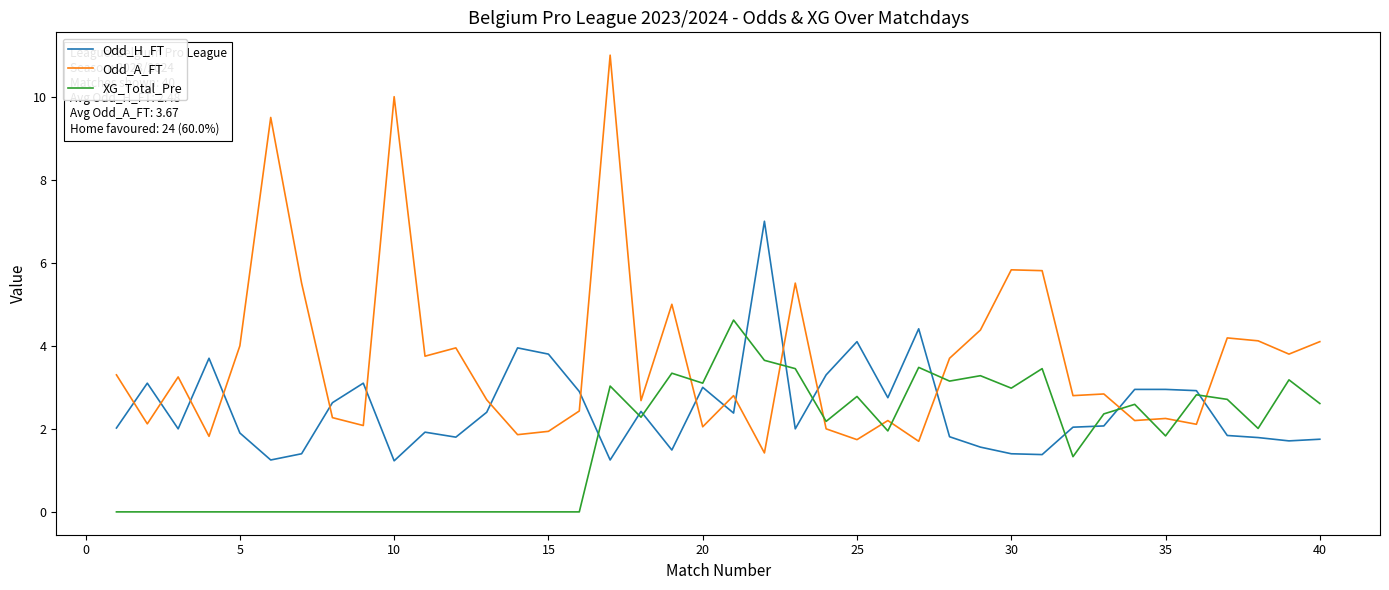

What is the greatest value displayed?

11.0